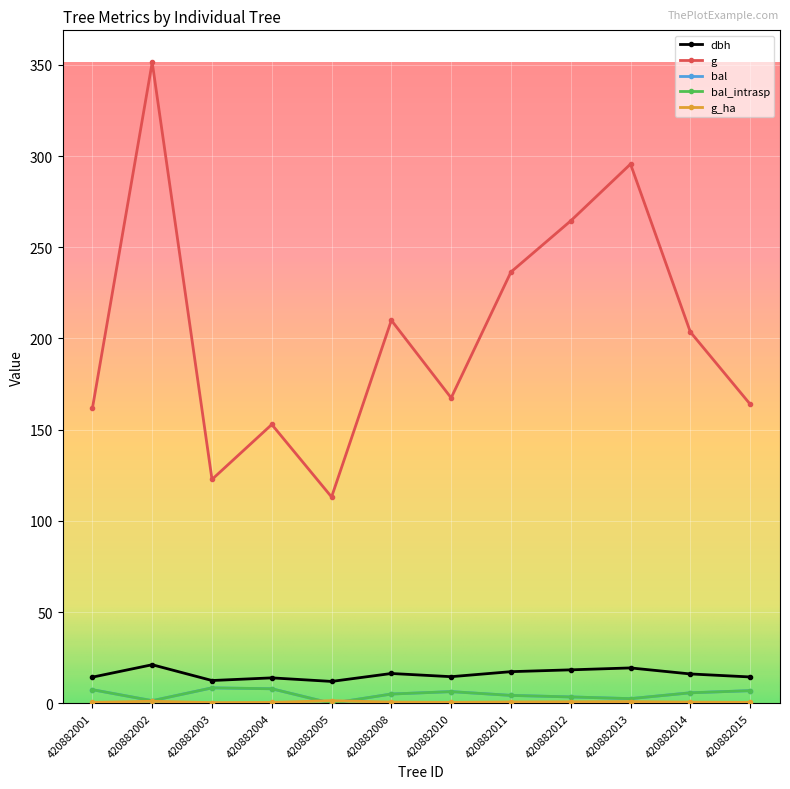

Does the chart have visible grid lines?

Yes